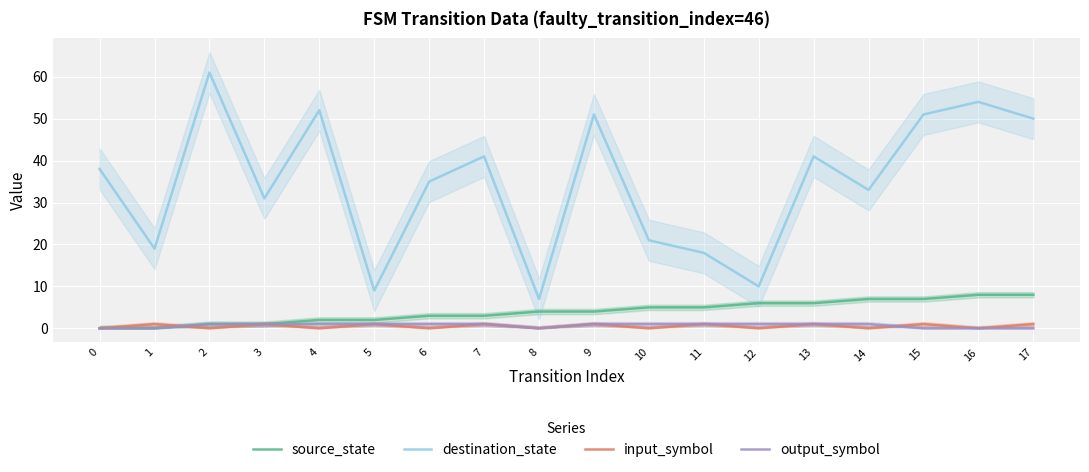

What is the sum of the input_symbol values at 16 and 11?

1